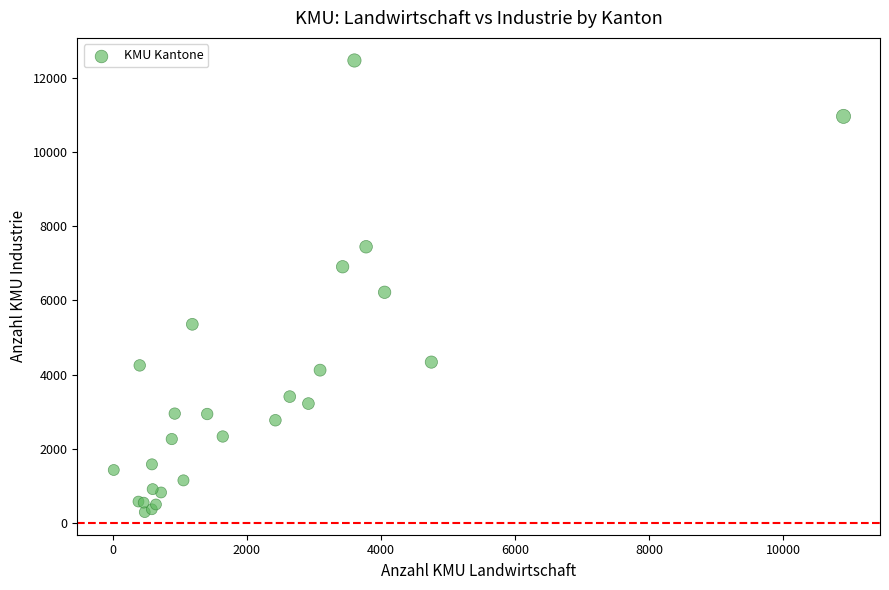

What Y value in the scatter plot is closest to 6381?

6220